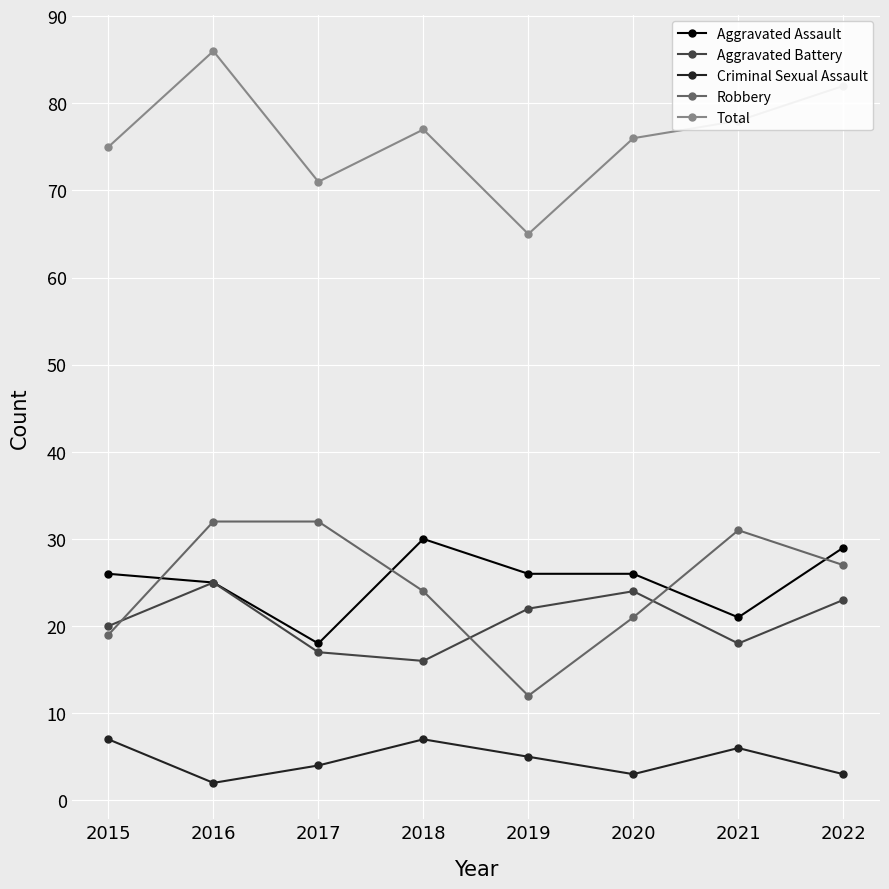

The Criminal Sexual Assault series shows 3 at 2020. True or false?

True